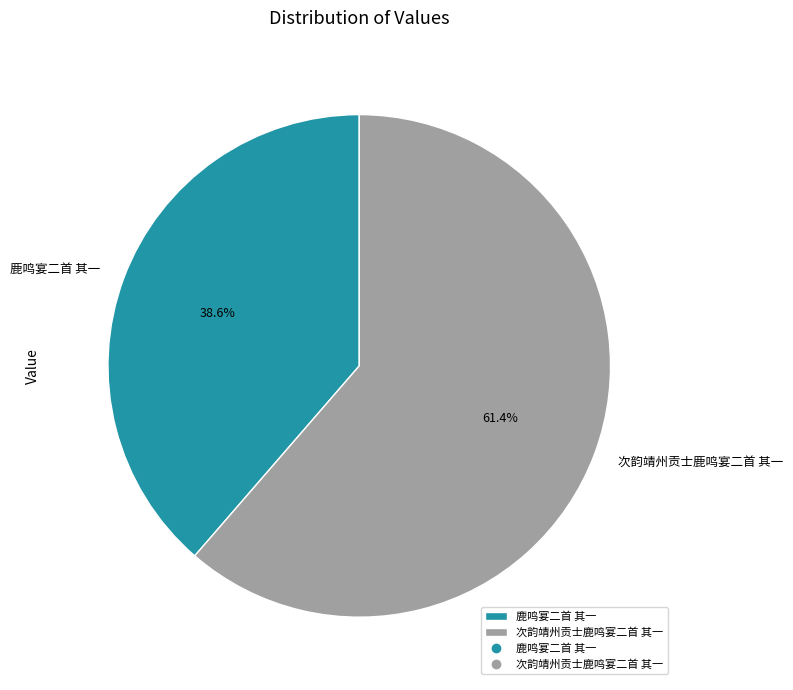

Which has a higher value, 鹿鸣宴二首 其一 or 次韵靖州贡士鹿鸣宴二首 其一?

次韵靖州贡士鹿鸣宴二首 其一